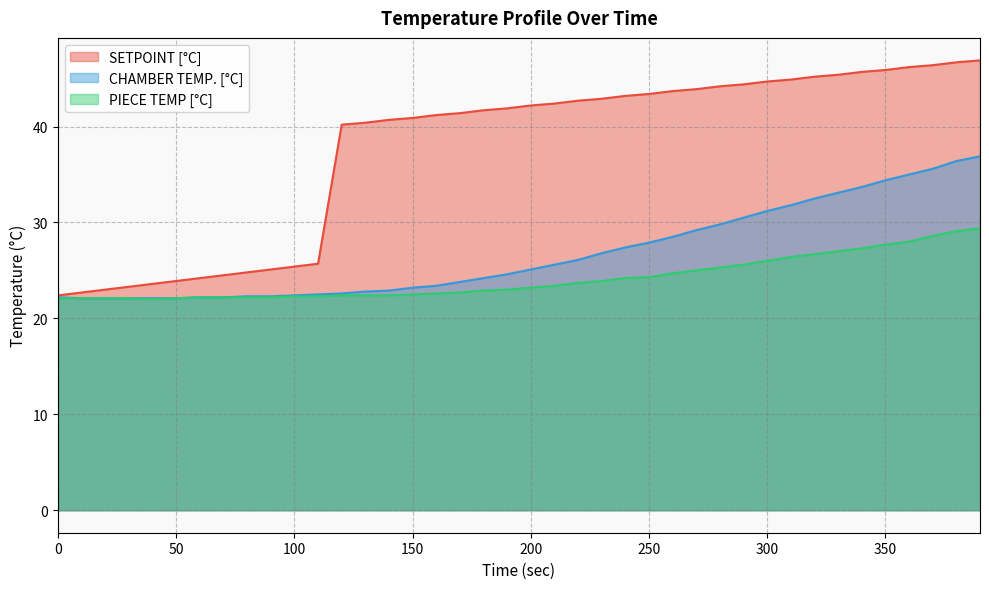

What are all the series names shown in the legend?

SETPOINT [°C], CHAMBER TEMP. [°C], PIECE TEMP [°C]